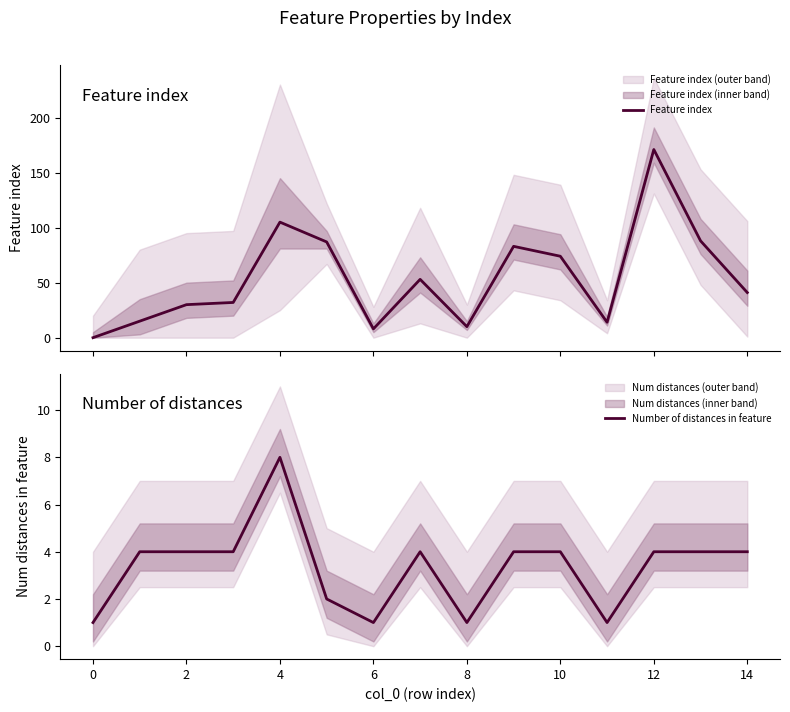

What value does the Number of distances in feature series have at 10?

4